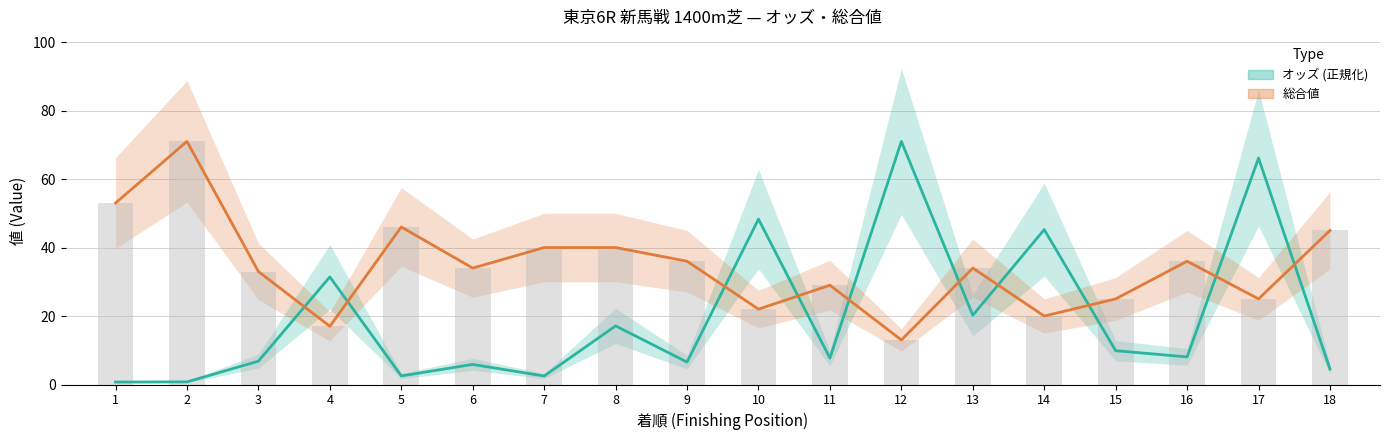

Which series has the largest total across all categories?

総合値